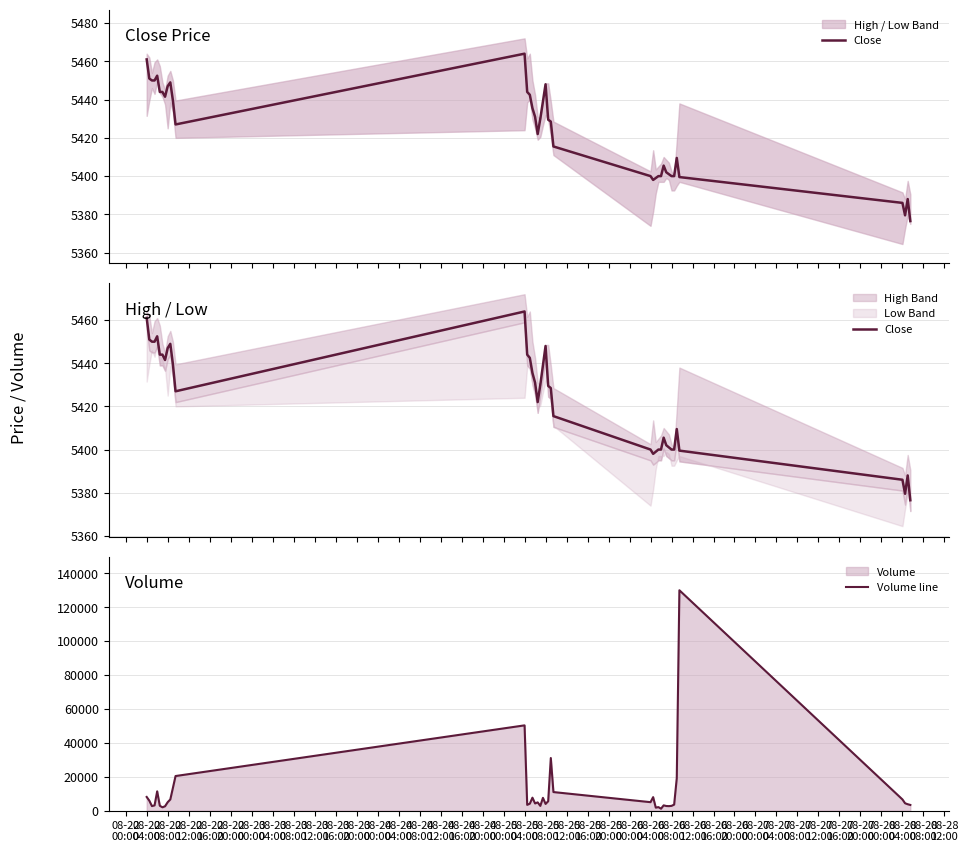

What is the label of the 20th point from the right?

08-25
08:00